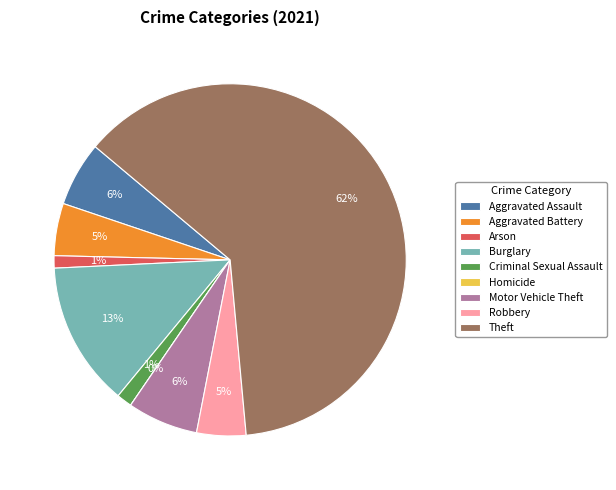

To the nearest percent, what is the average slice percentage?

11%